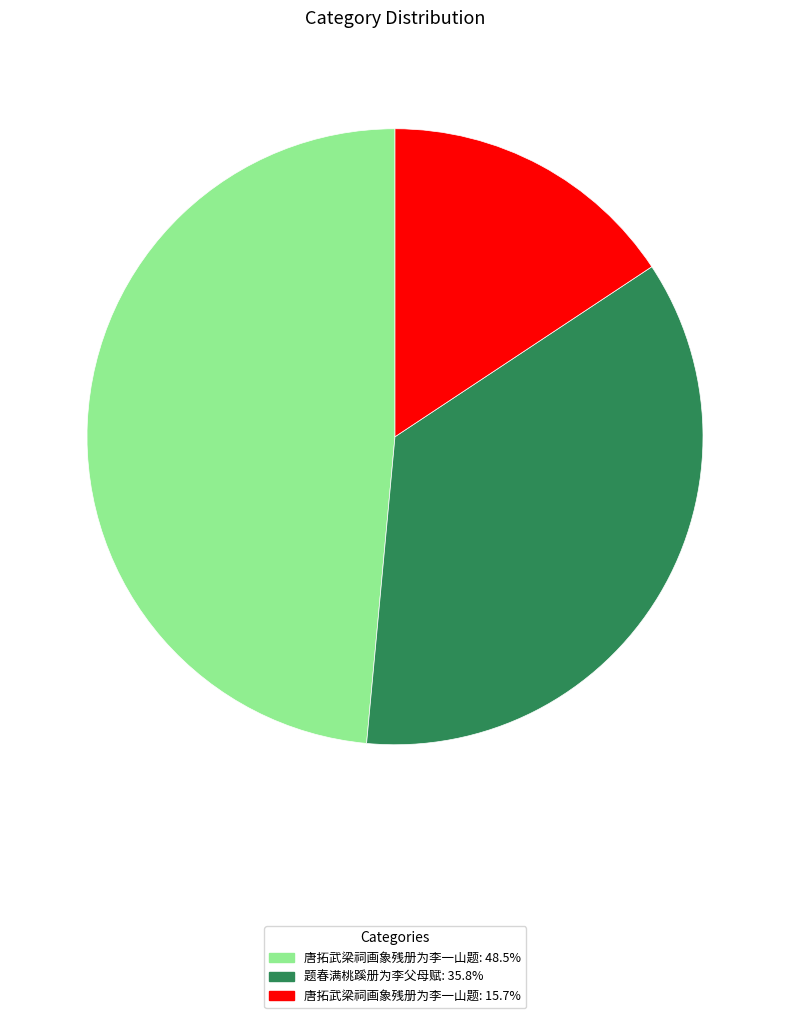

Is there any slice that represents more than half of the pie?

No